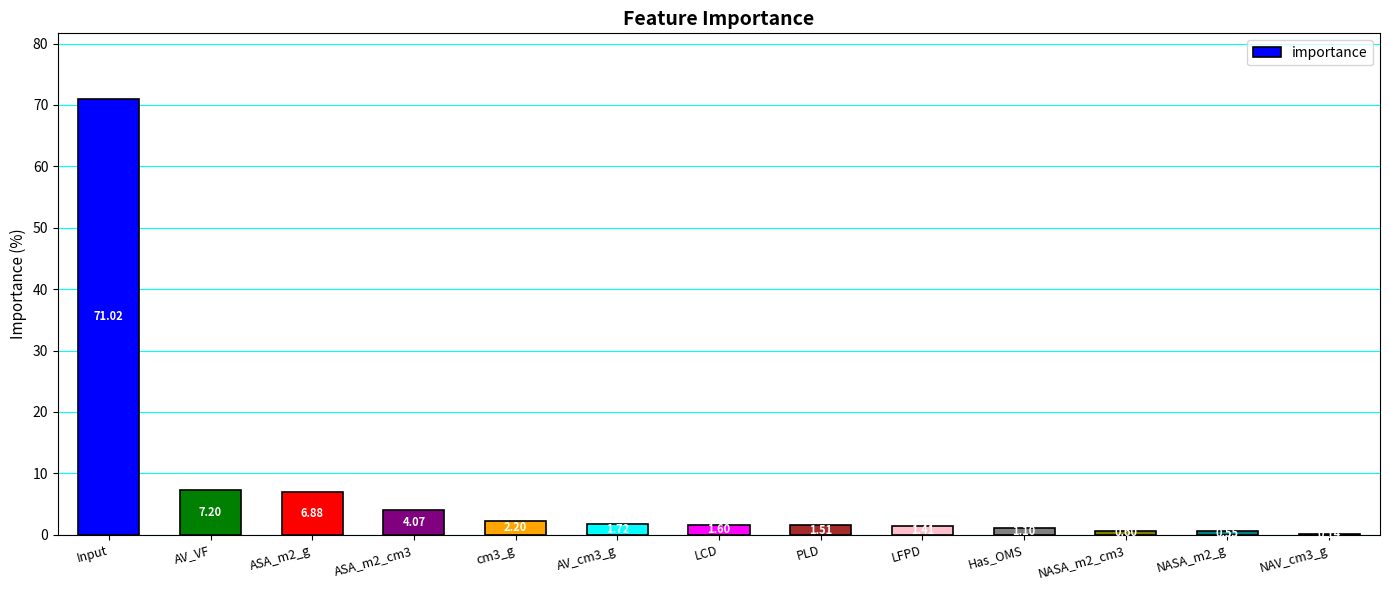

The value at NASA_m2_cm3 is 0.6. True or false?

True